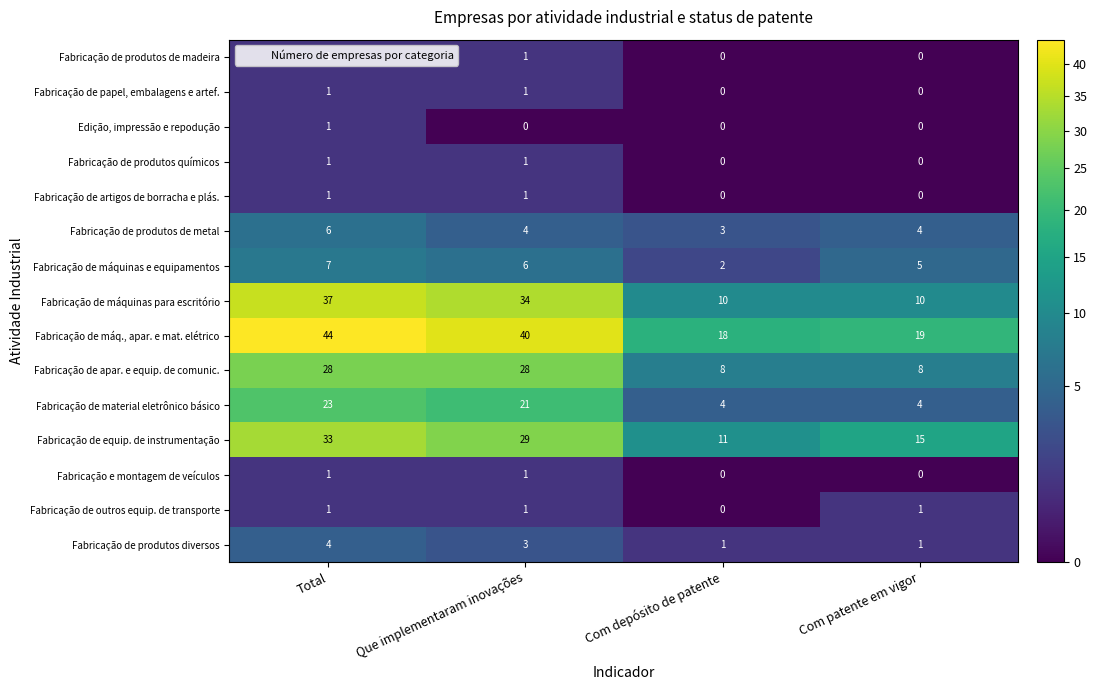

What is the sum of all Fabricação de produtos diversos values?

9